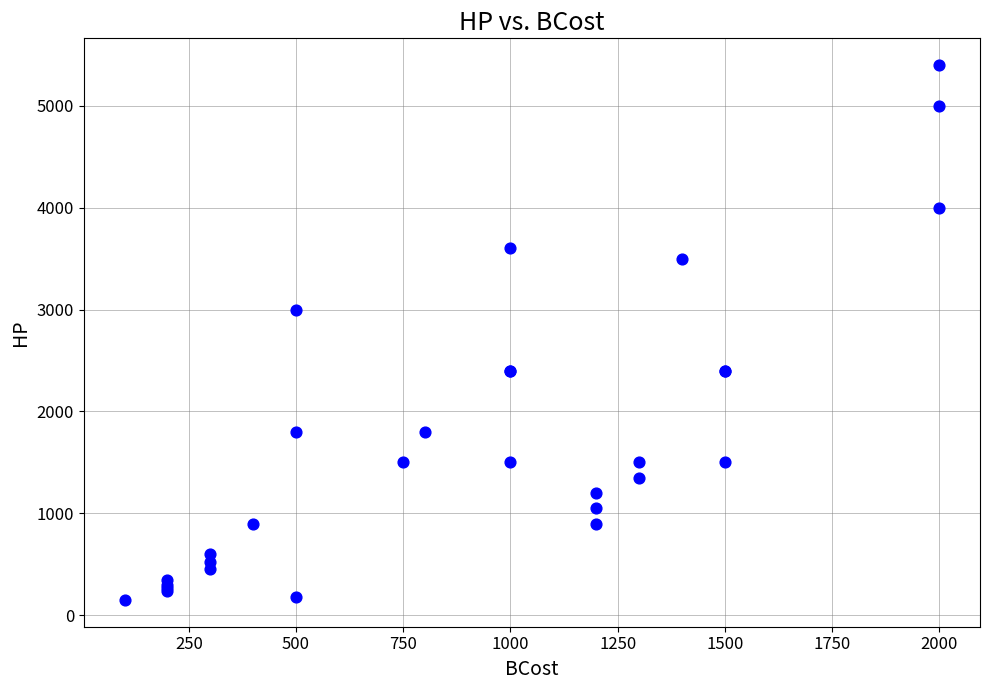

What Y value in the scatter plot is closest to 2775?

3000